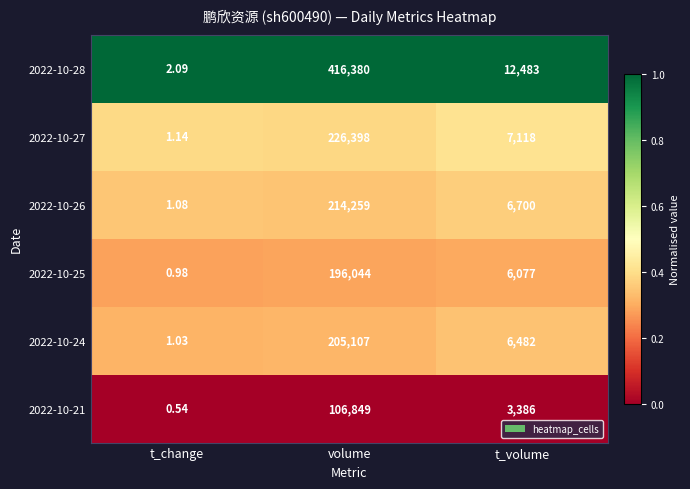

At how many categories does at least one series exceed 0?

3